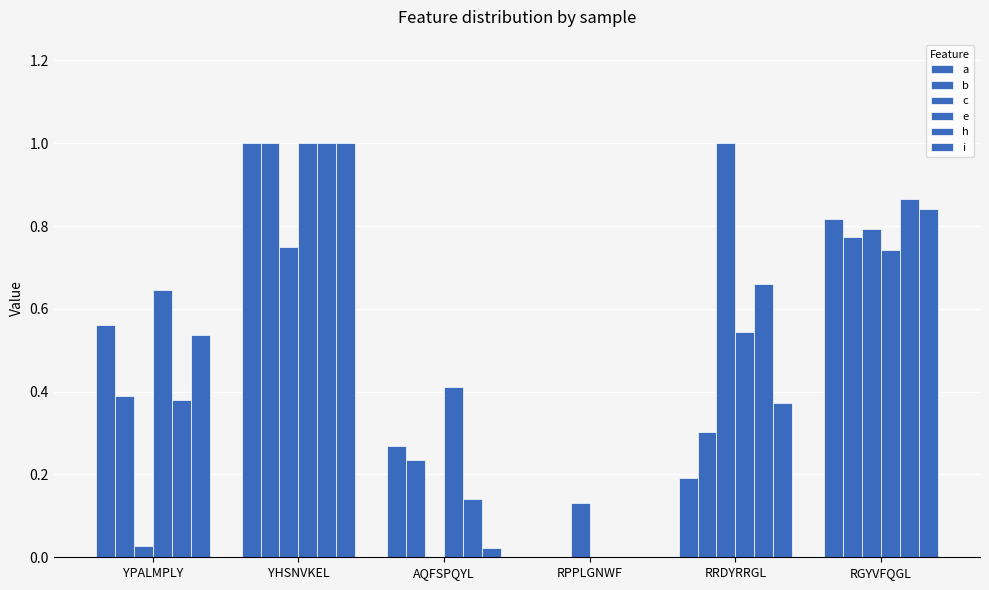

Are the bars horizontal?

No